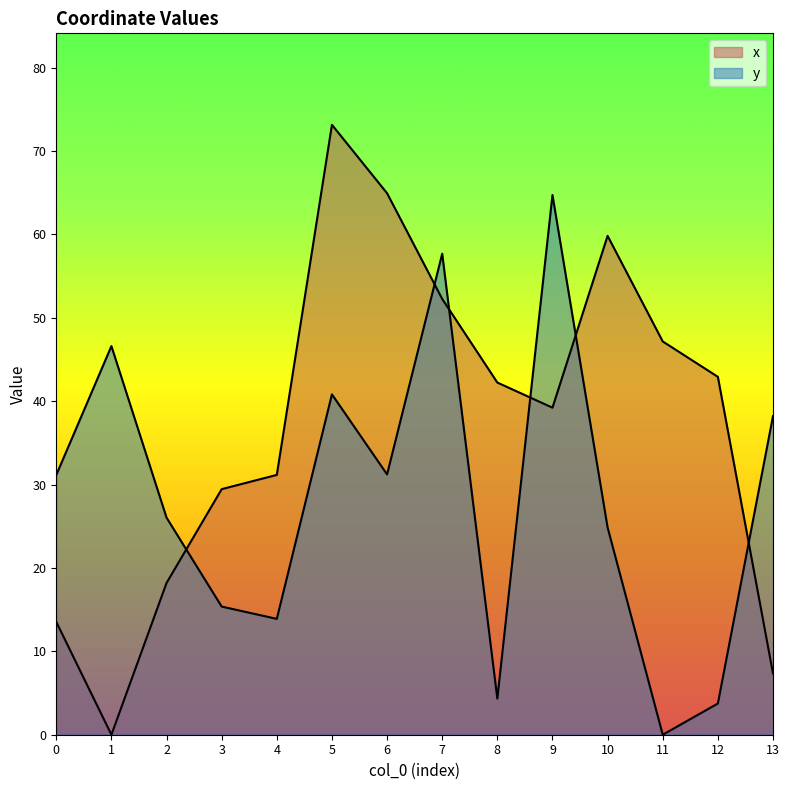

At which category does y reach its first local peak?

1